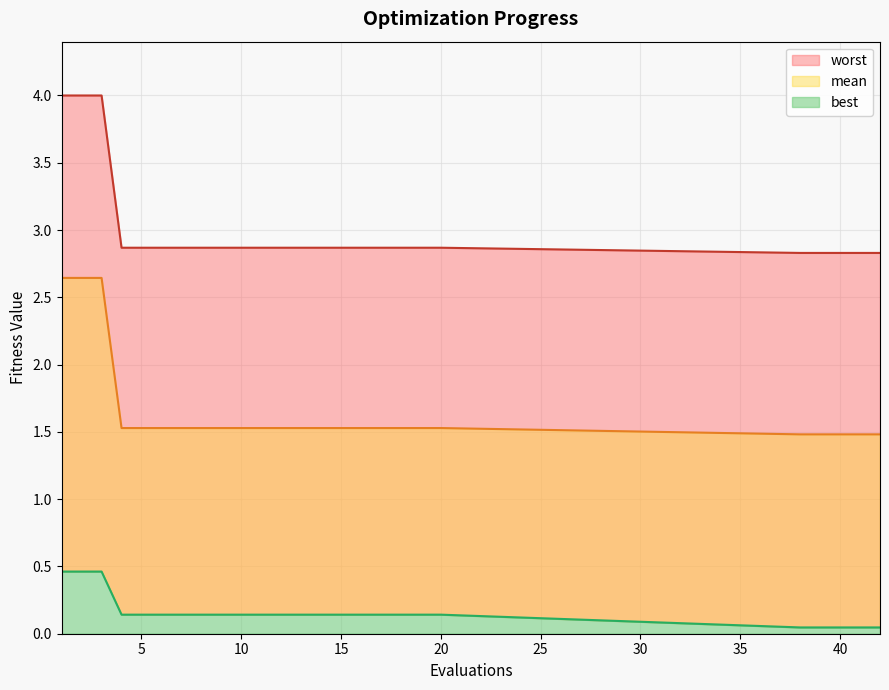

What is the value of the best point at the 15th from the left?

0.1